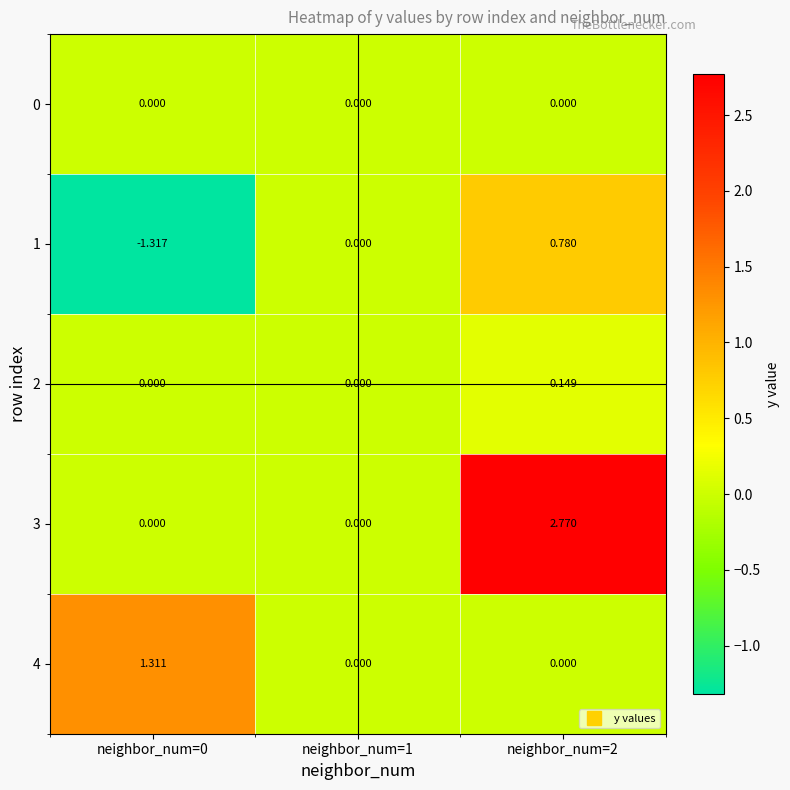

Is the value of 2 at neighbor_num=1 greater than the value of 1 at neighbor_num=0?

Yes